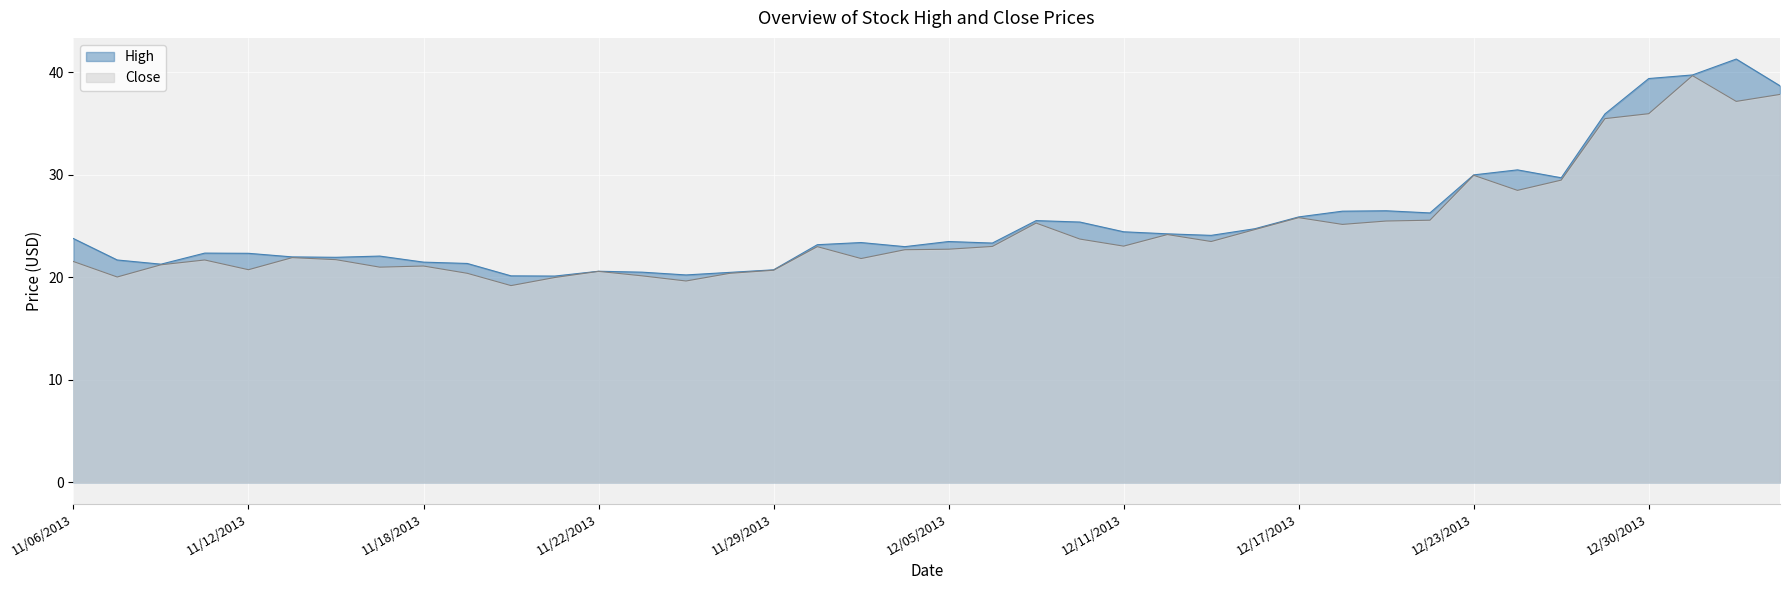

How many data points in Close are less than 23?

20